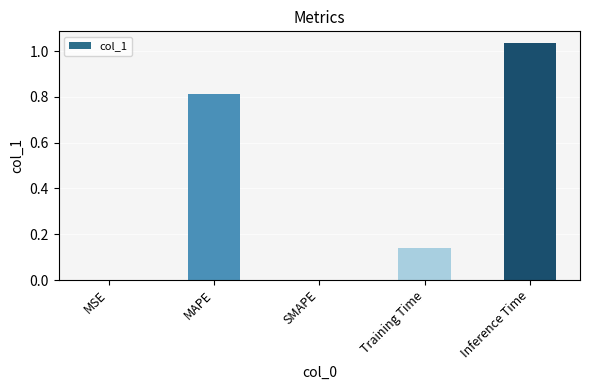

The chart shows a value of -0.7 at SMAPE. True or false?

False